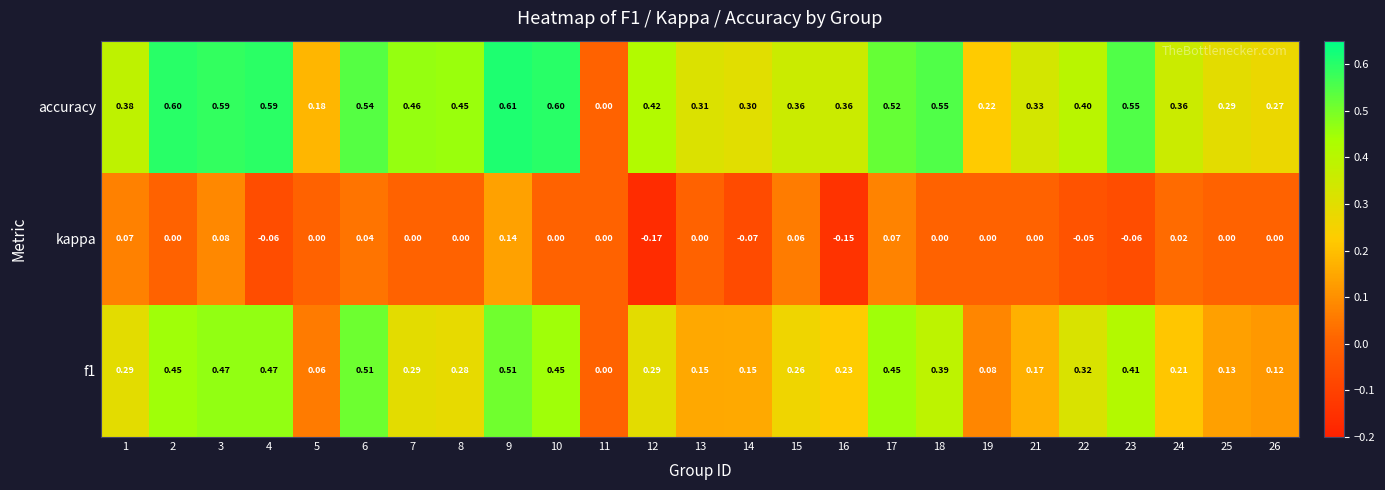

Which series has the largest total across all categories?

accuracy